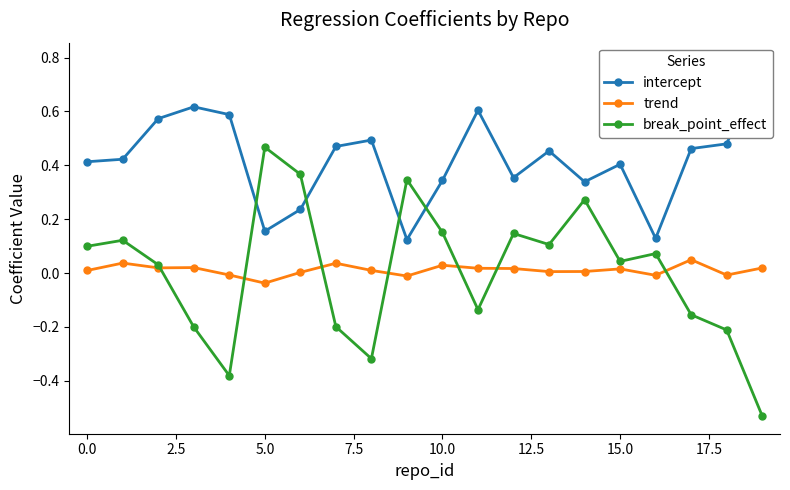

In break_point_effect, how many points are lower than both neighbors (excluding endpoints)?

5